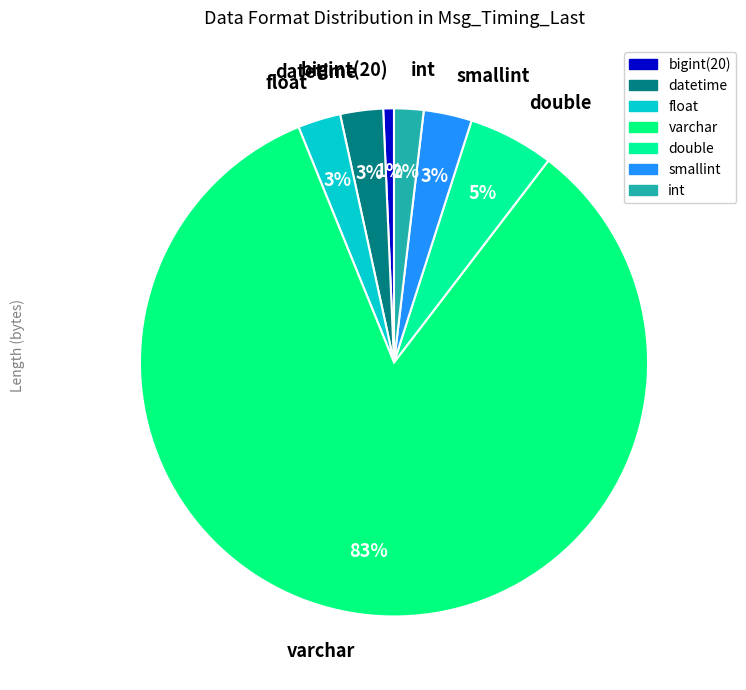

To the nearest percent, what is the average slice percentage?

14%